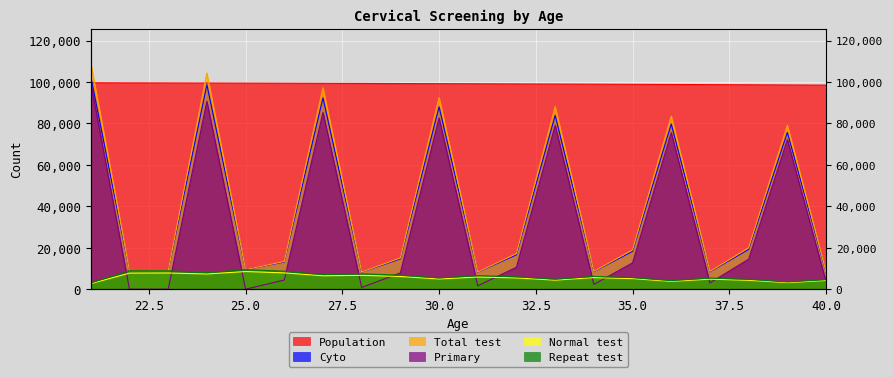

What is the value of the Population point at the 1st from the left?

99615